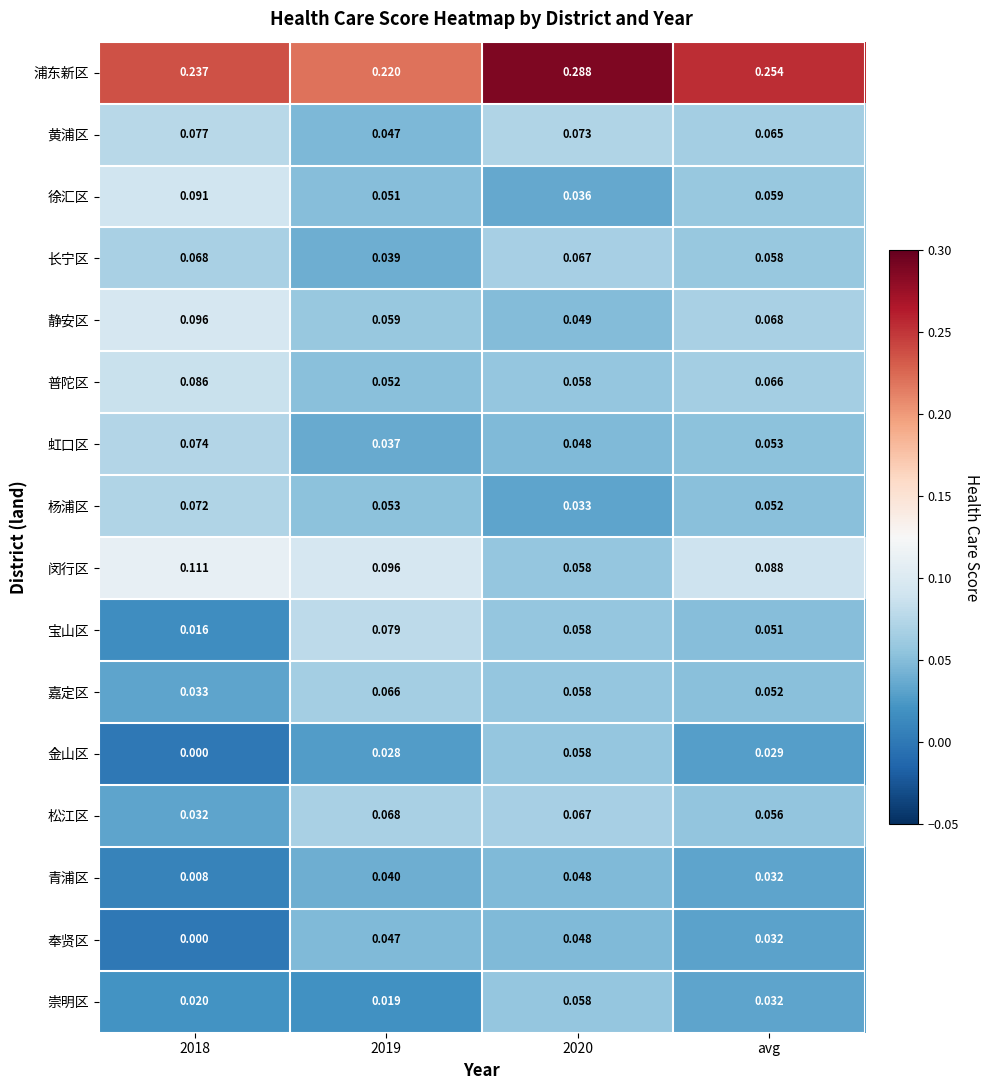

Is the value of 虹口区 at 2018 greater than the value of 崇明区 at 2020?

Yes